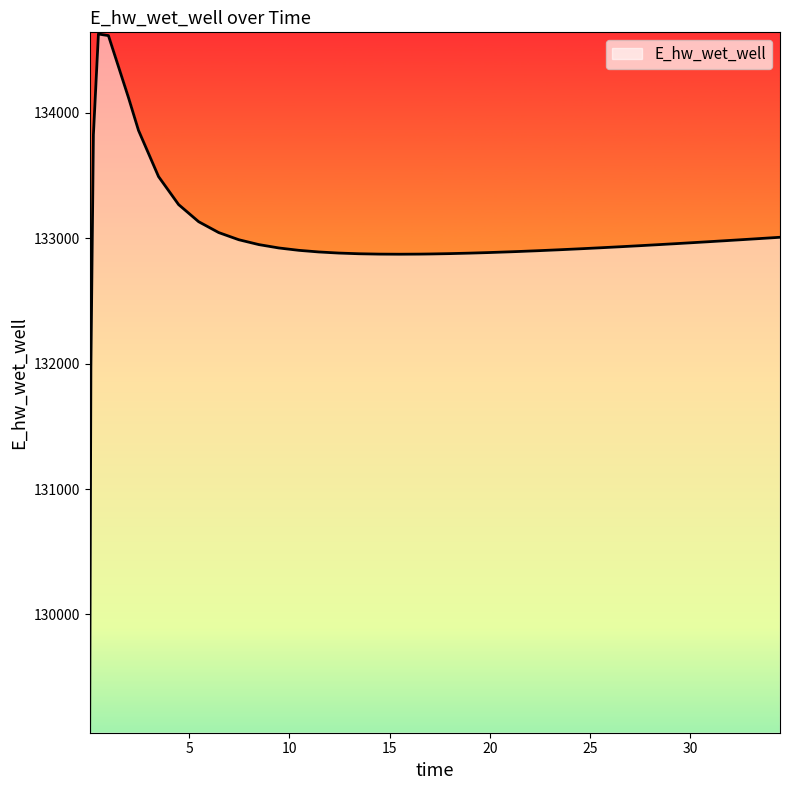

What is the greatest value displayed?

134628.0